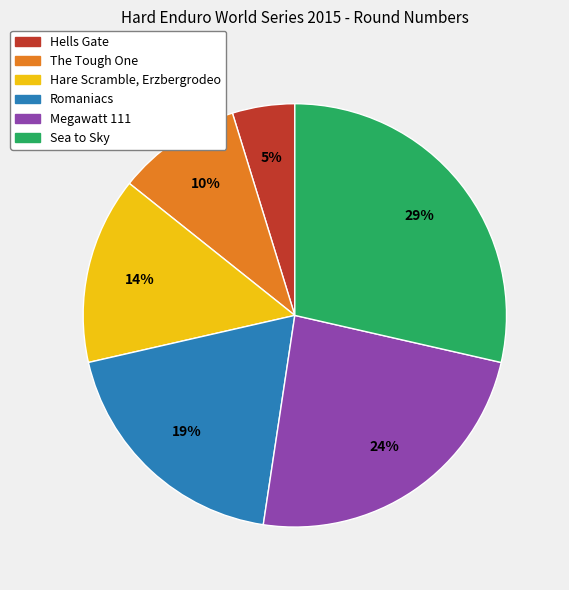

To the nearest percent, what portion does Sea to Sky represent?

29%